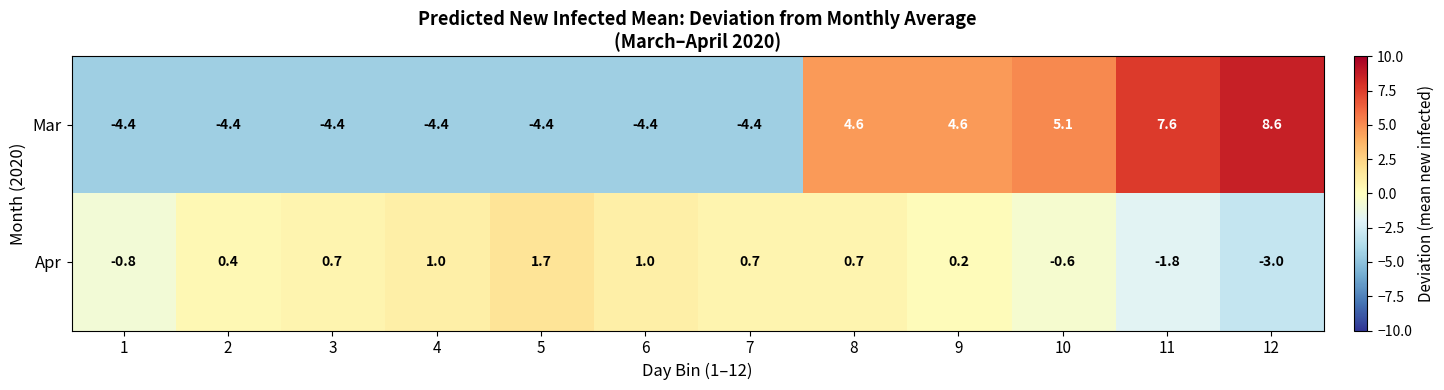

What is the difference between the maximum and second lowest values in the Apr series?

3.5